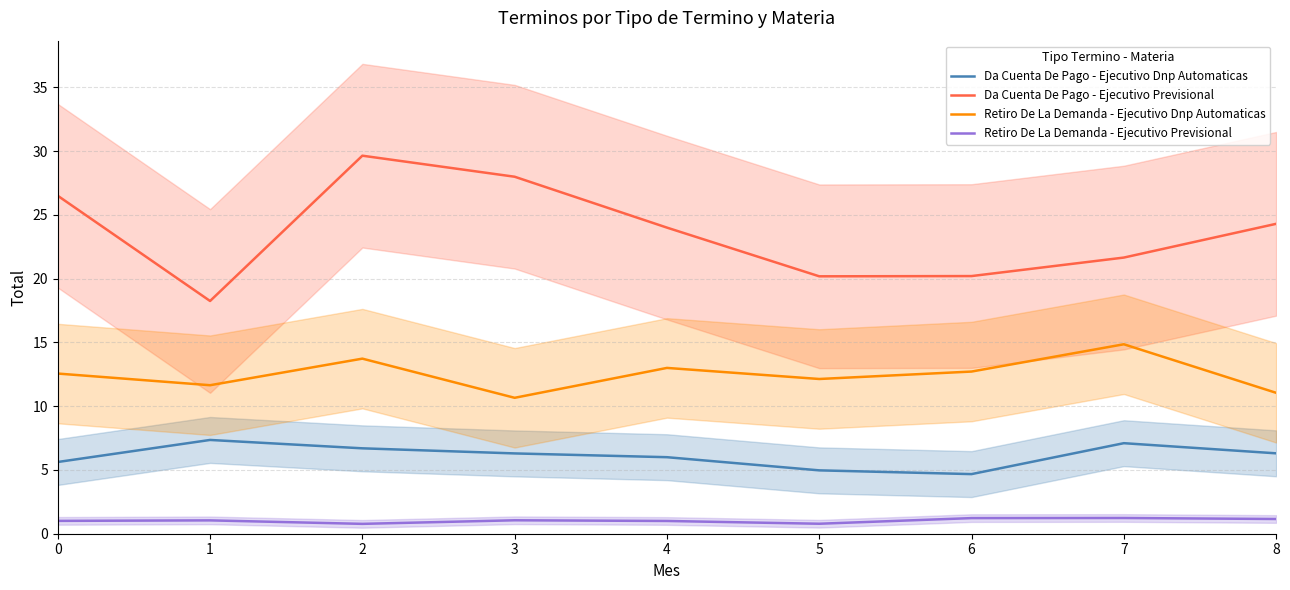

True or false: Retiro De La Demanda - Ejecutivo Previsional has a value of 0.8 at 2.

True